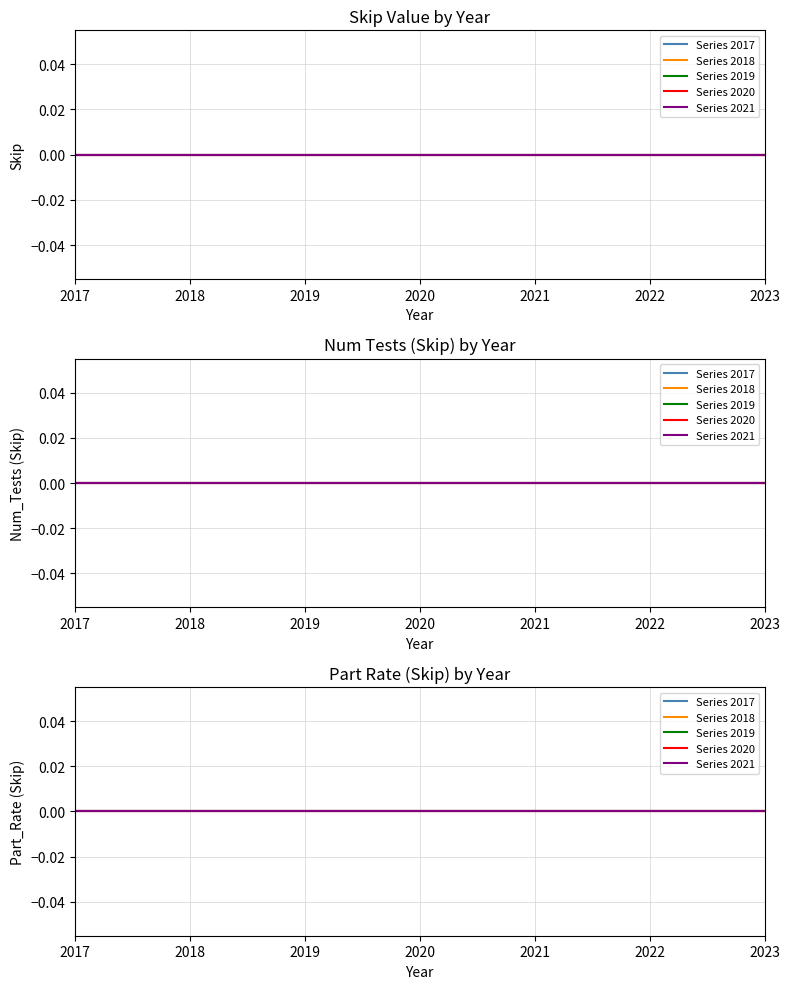

Does the chart display data point markers on the line(s)?

No